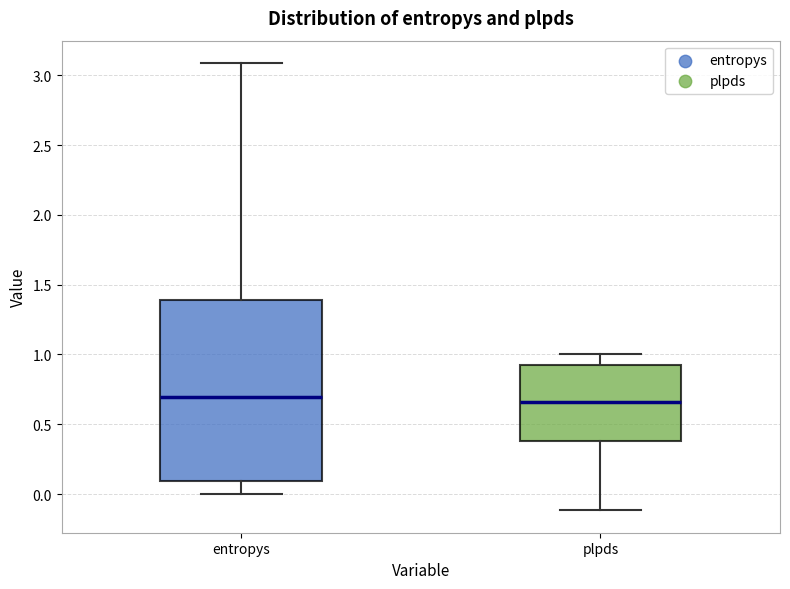

Reading left to right, transcribe this box plot: for each box, give where its median line is, the range the box spans, and where its two whiskers end, as read against the y-axis. The values are not printed on the chart, so give them approximately, as read against the axis.

entropys: median 0.70, box 0.10 to 1.40, whiskers 0.00 to 3.10
plpds: median 0.65, box 0.40 to 0.95, whiskers -0.10 to 1.00